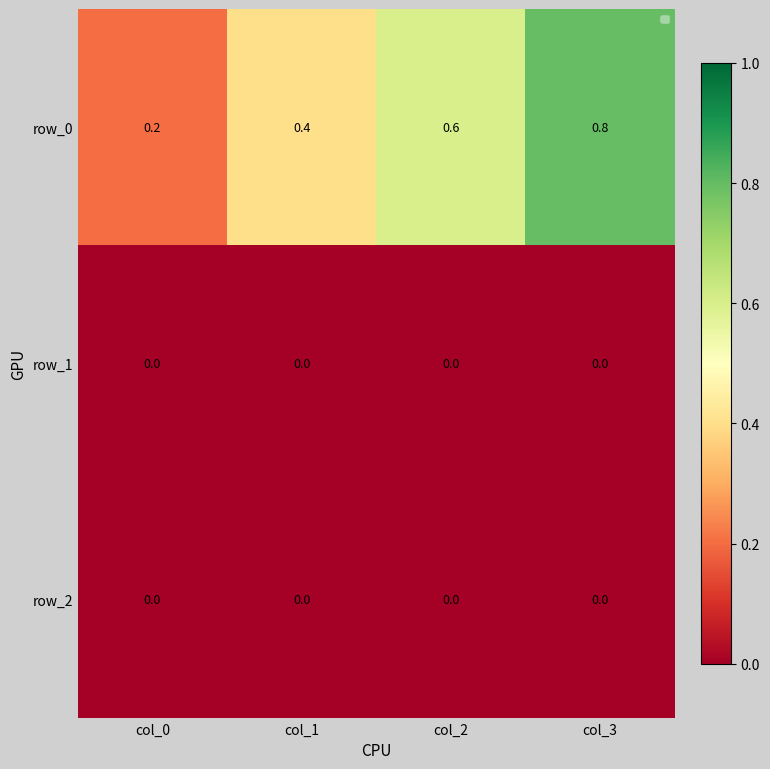

Count the row_0 values in the range 0 to 1.

4